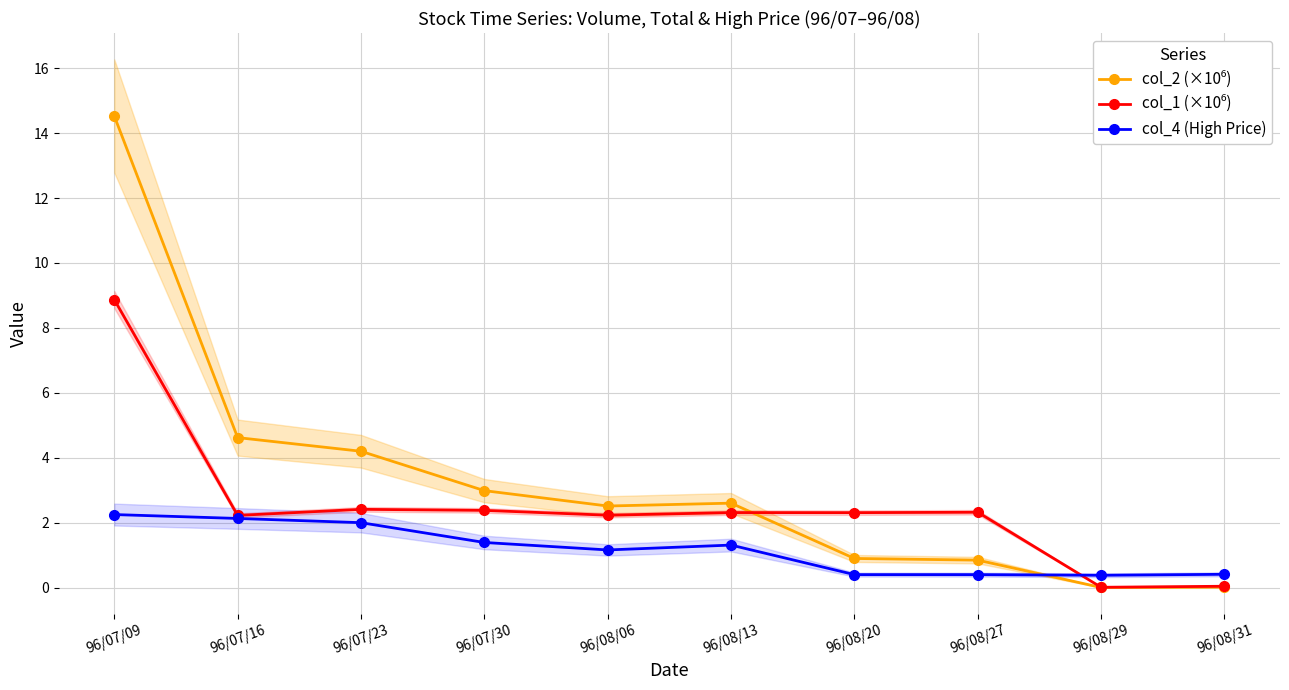

How many lines are shown in the chart?

3